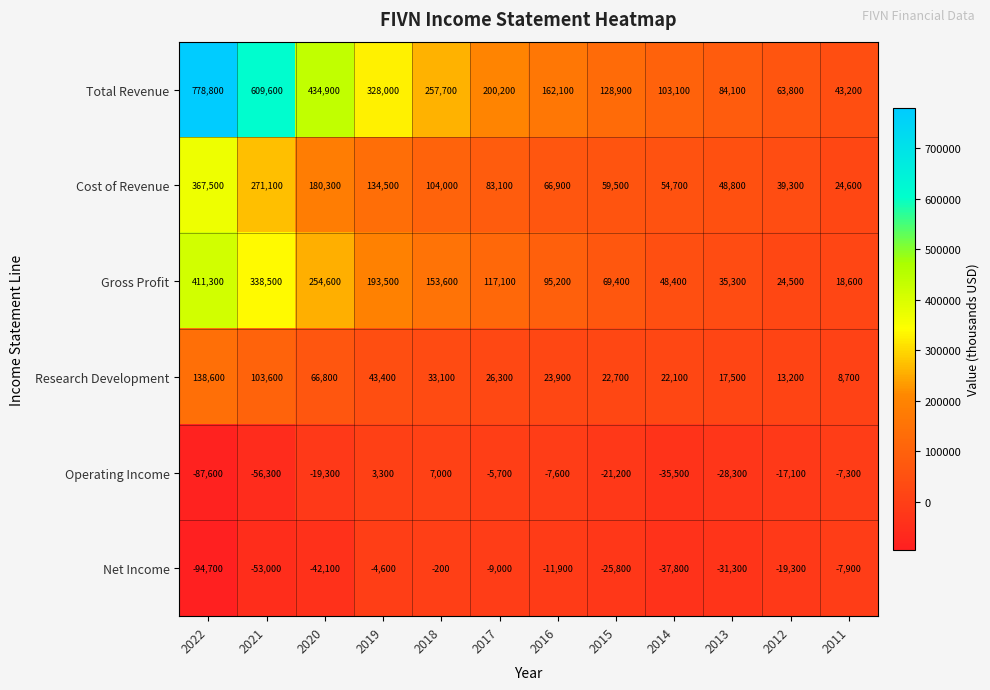

Rank the series by their maximum value, from lowest to highest.

Net Income, Operating Income, Research Development, Cost of Revenue, Gross Profit, Total Revenue